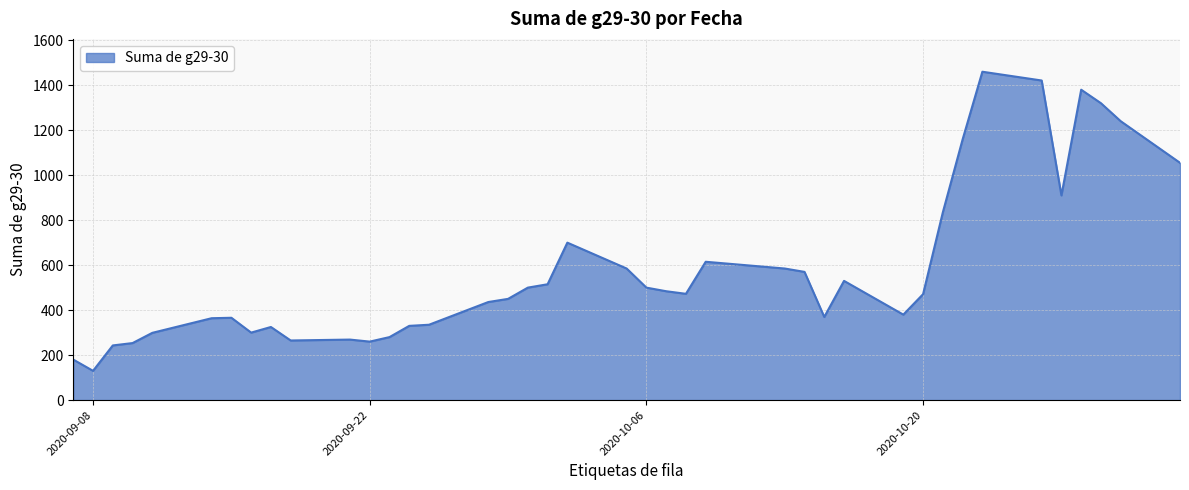

What is the difference between the maximum and minimum values?

1330.0